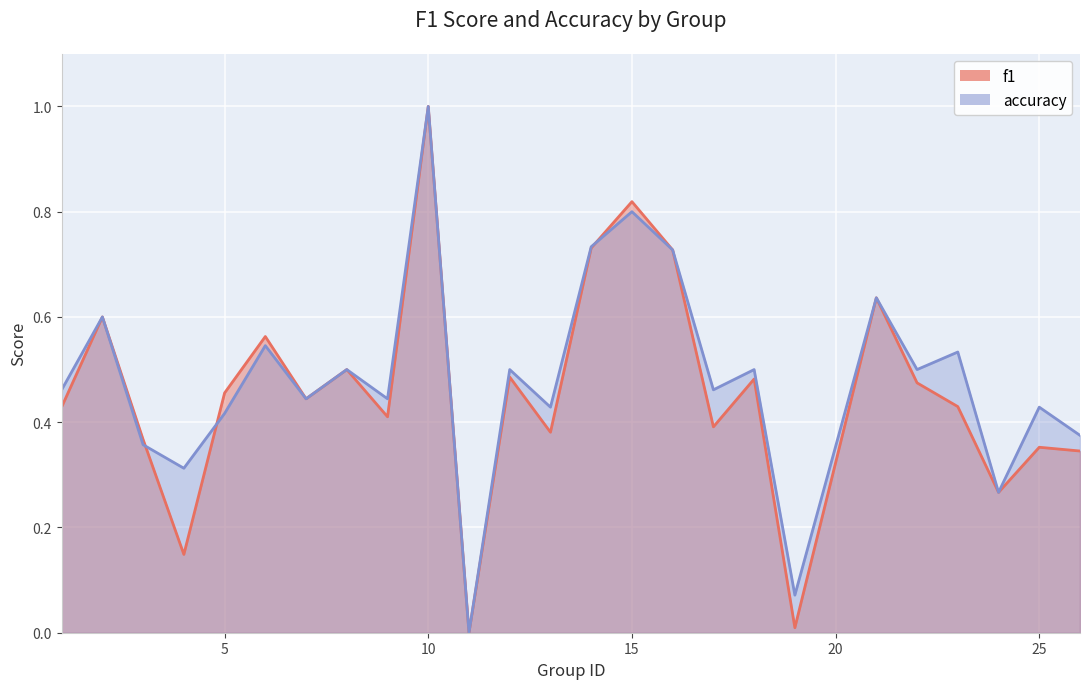

Reading right to left, extract all data points from this chart.

f1: 26=0.3	25=0.4	24=0.3	23=0.4	22=0.5	21=0.6	19=0.0	18=0.5	17=0.4	16=0.7	15=0.8	14=0.7	13=0.4	12=0.5	11=0.0	10=1.0	9=0.4	8=0.5	7=0.4	6=0.6	5=0.5	4=0.1	3=0.4	2=0.6	1=0.4
accuracy: 26=0.4	25=0.4	24=0.3	23=0.5	22=0.5	21=0.6	19=0.1	18=0.5	17=0.5	16=0.7	15=0.8	14=0.7	13=0.4	12=0.5	11=0.0	10=1.0	9=0.4	8=0.5	7=0.4	6=0.5	5=0.4	4=0.3	3=0.4	2=0.6	1=0.5